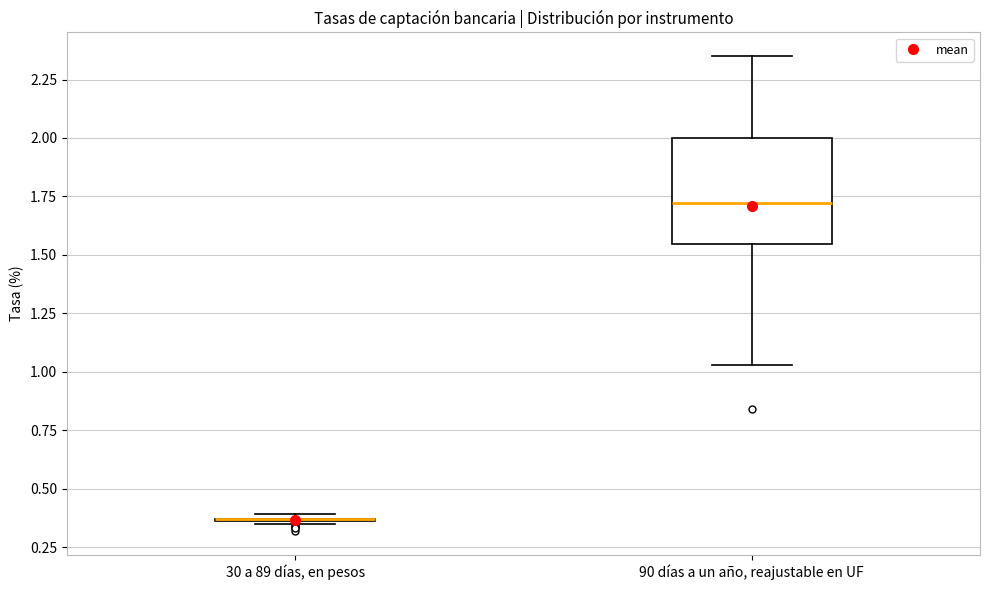

Comparing the boxes themselves (not the whiskers), which one is the tallest?

90 días a un año, reajustable en UF